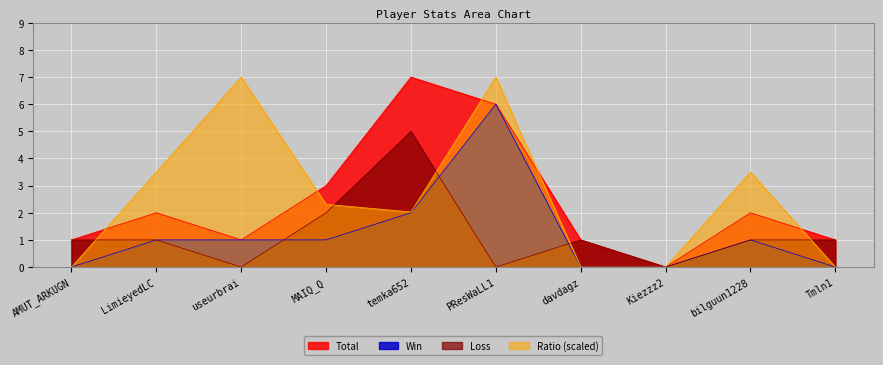

What are all the series names shown in the legend?

Total, Win, Loss, Ratio (scaled)